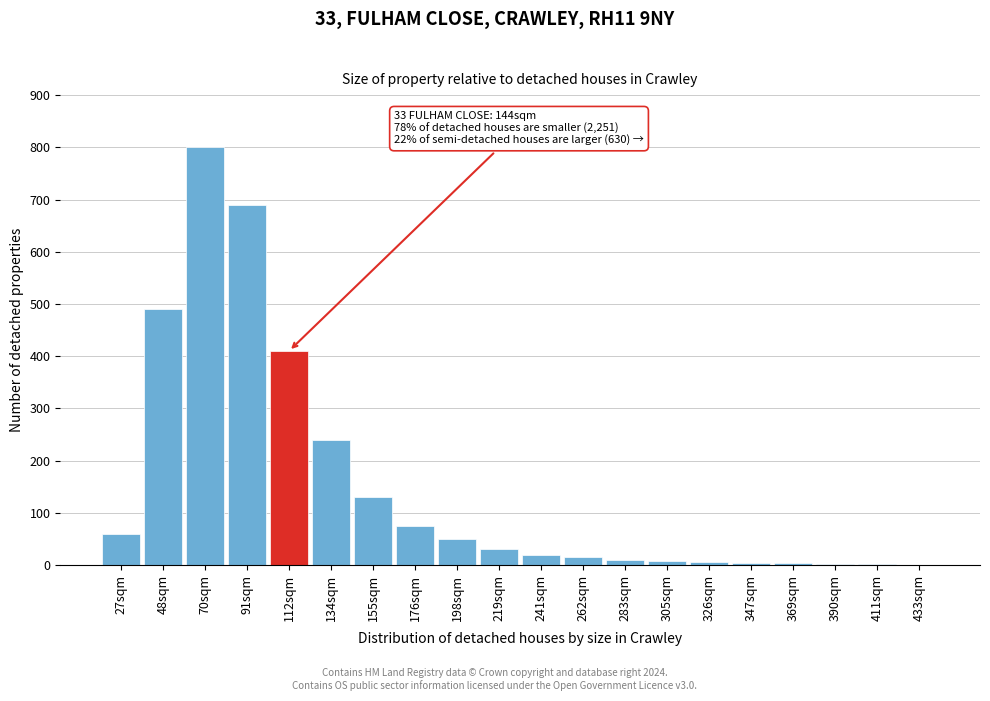

What is the maximum value shown in the chart?

800